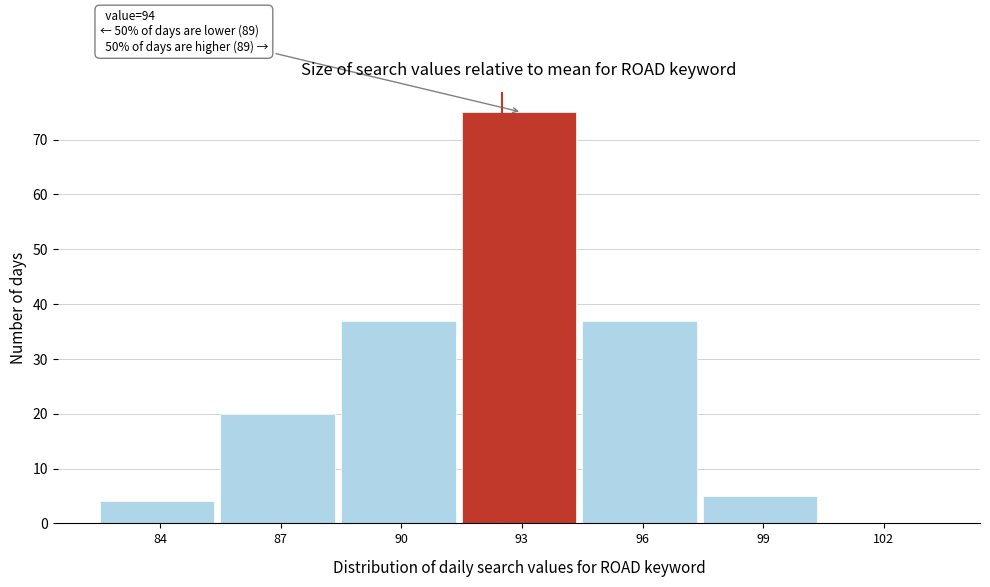

Reading right to left, transcribe all the data shown in this chart.

102=0	99=5	96=37	93=75	90=37	87=20	84=4